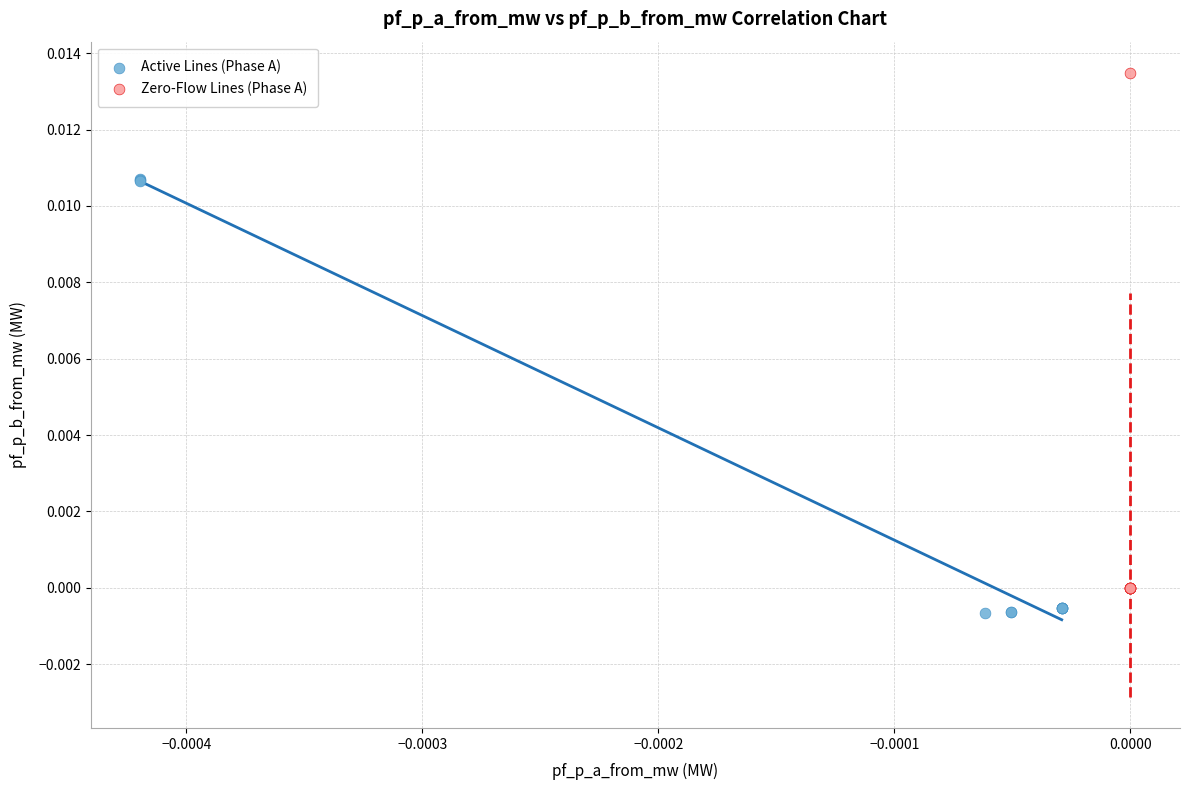

Which series reaches the maximum Y coordinate?

Zero-Flow Lines (Phase A)